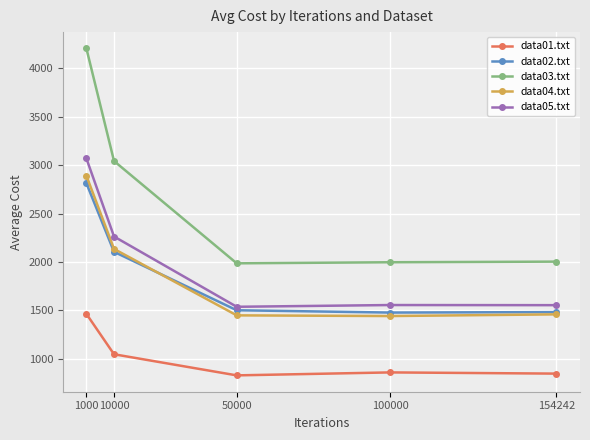

True or false: data02.txt and data01.txt cross at least once.

False